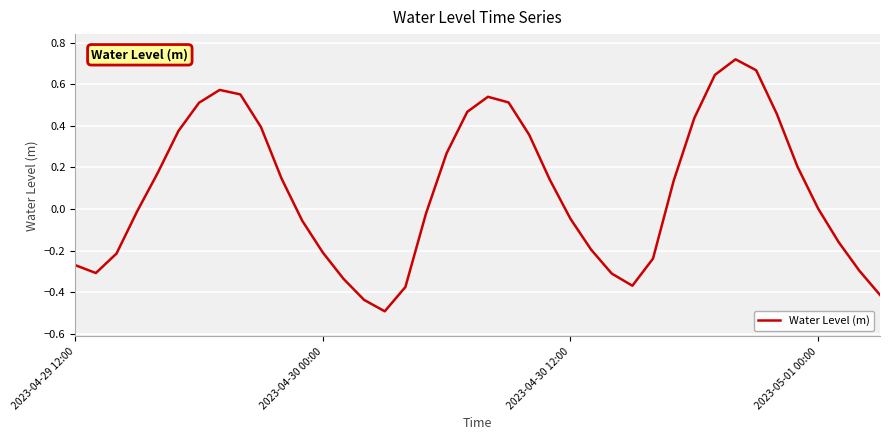

What is the minimum value shown in the chart?

-0.5